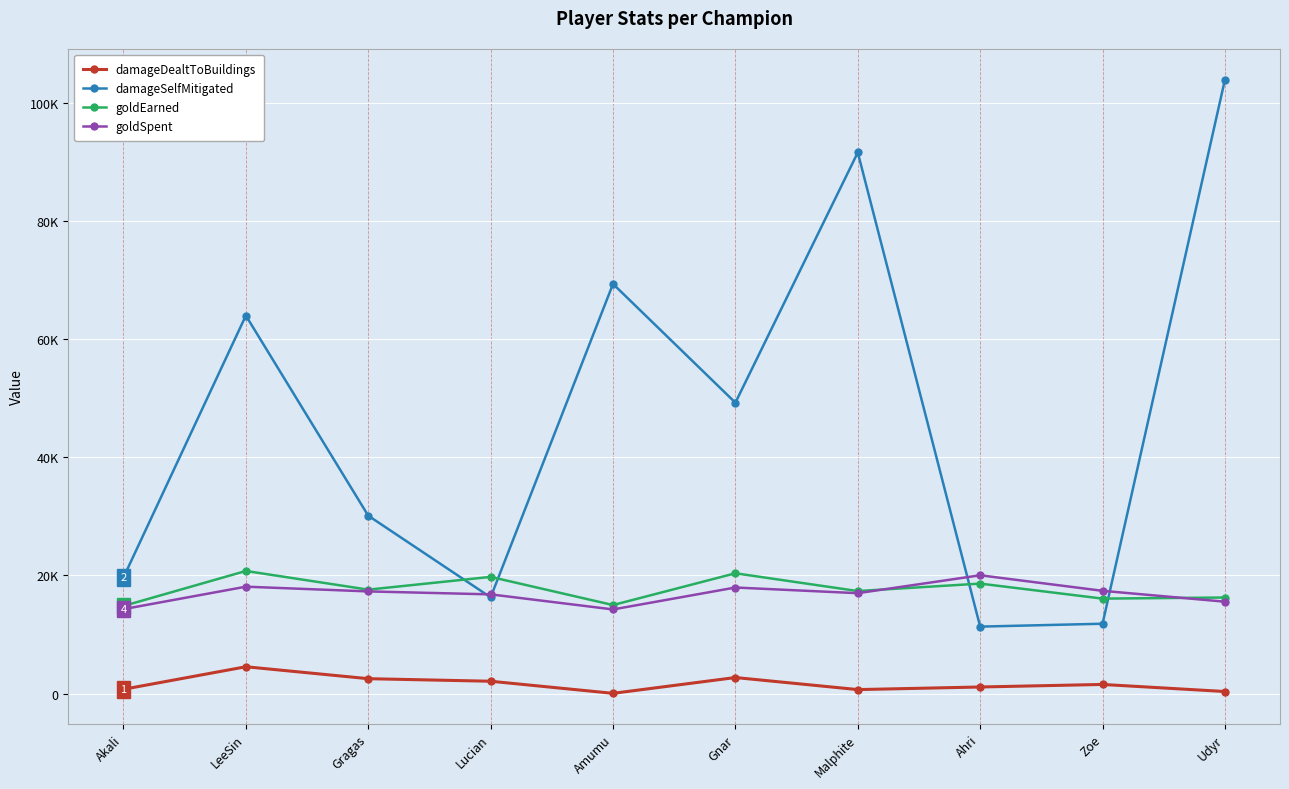

What is the spread (max minus min) of values at Gragas?

27590